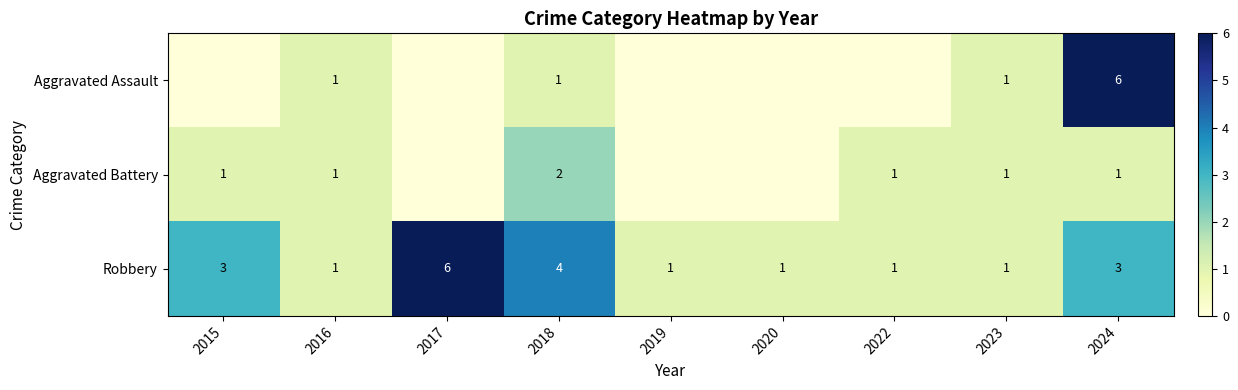

How many Robbery values are between 1 and 3?

7